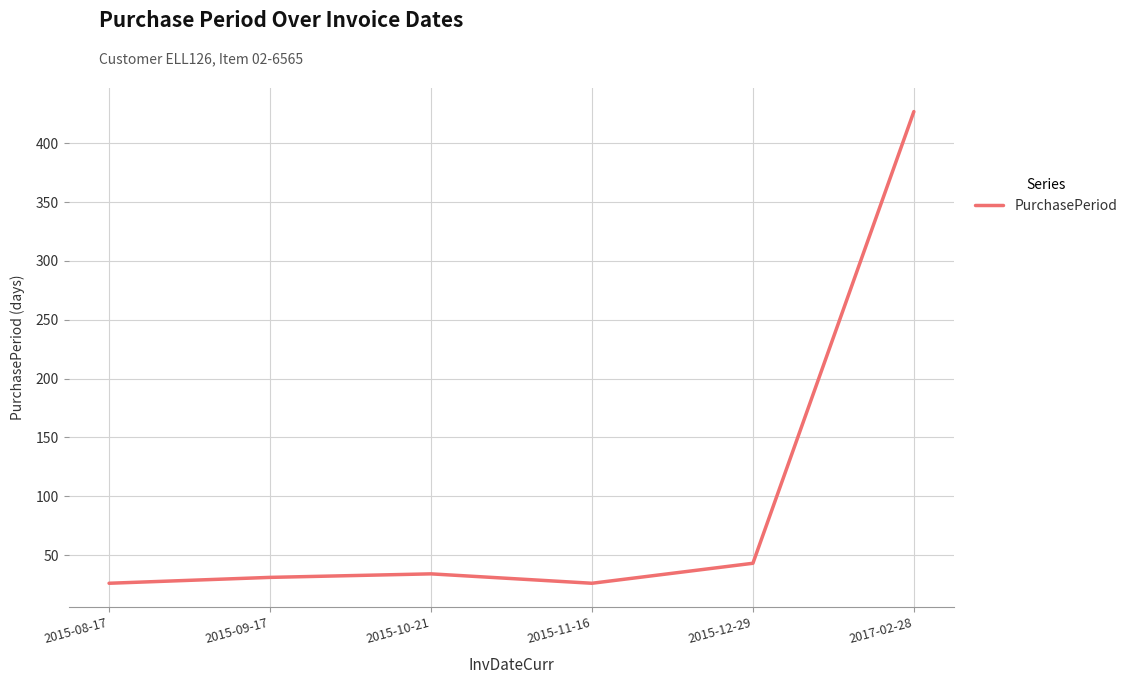

Does the chart have visible grid lines?

Yes